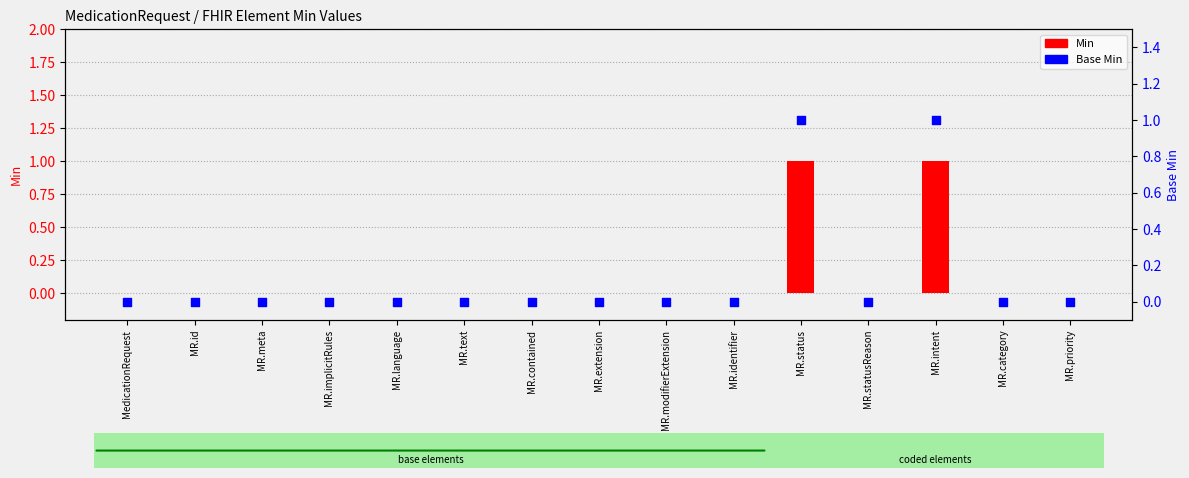

Which series has the largest Y range (max minus min)?

Min